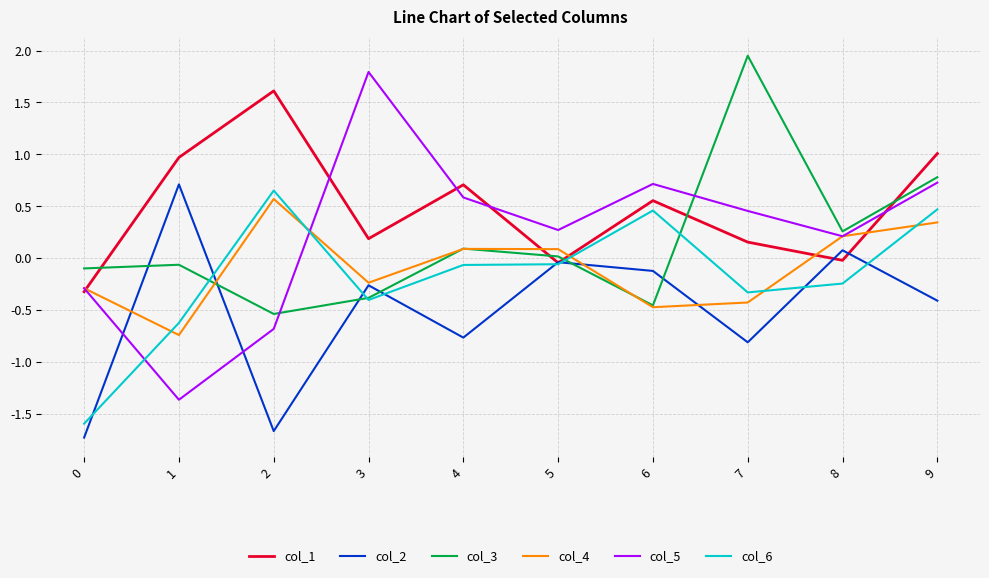

Which series has the largest total across all categories?

col_1